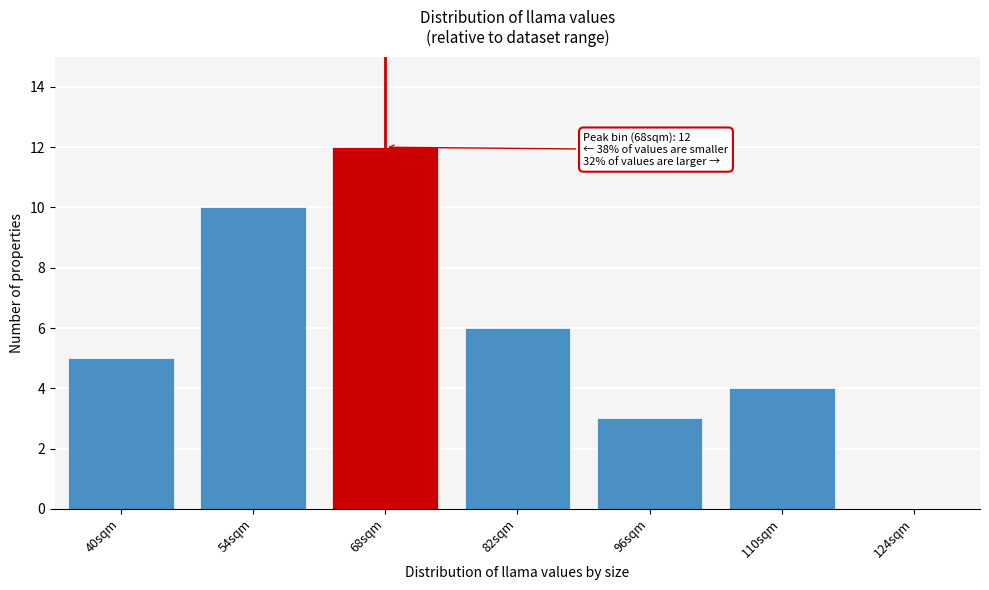

Reading right to left, extract all data points from this chart.

124sqm=0	110sqm=4	96sqm=3	82sqm=6	68sqm=12	54sqm=10	40sqm=5